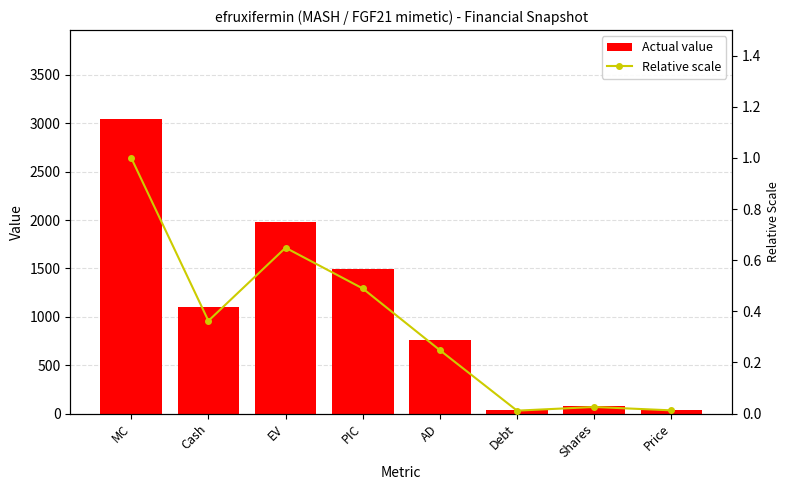

Where does the Actual value series first go above 1106?

MC